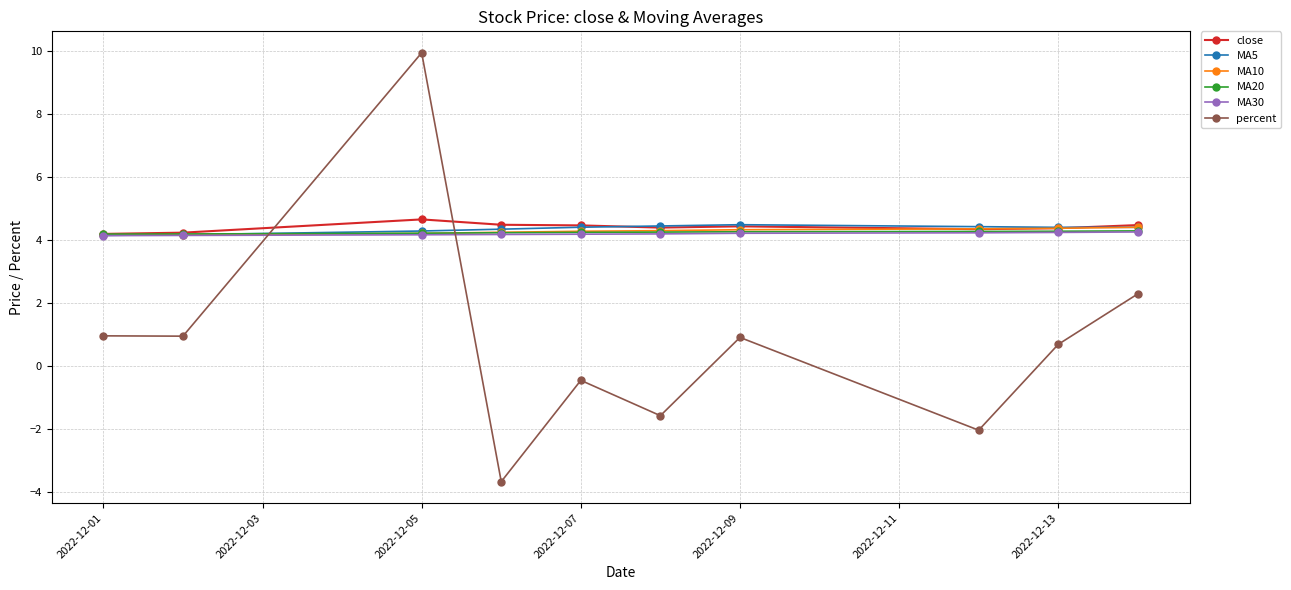

At how many categories does at least one series exceed 3?

10